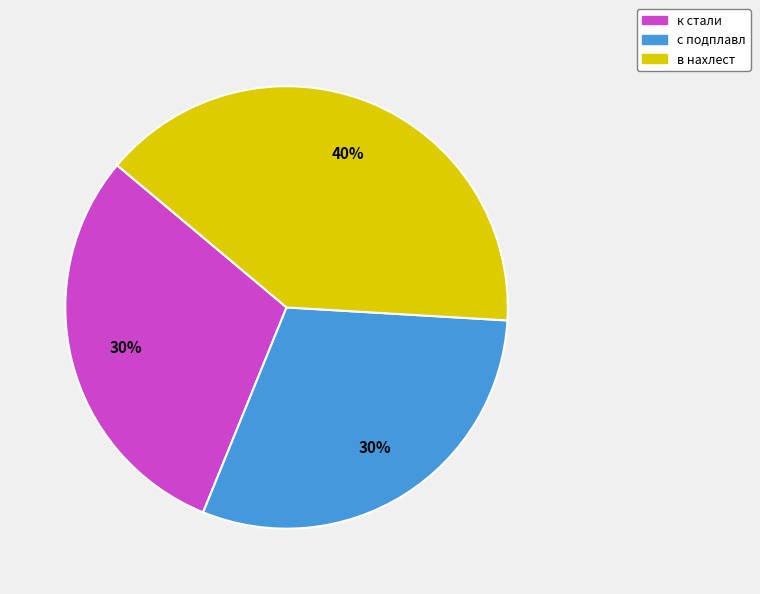

To the nearest percent, what portion does в нахлест represent?

40%